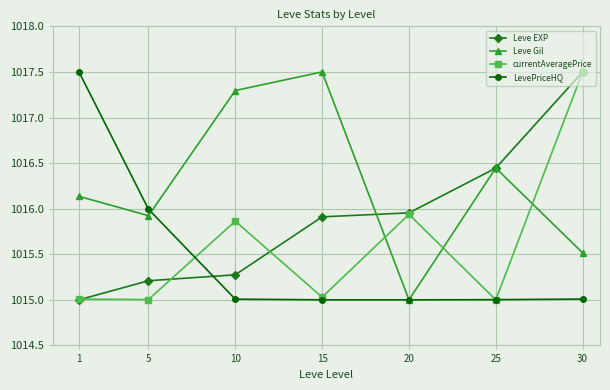

What is the value of the LevePriceHQ point at the 6th from the left?

1015.0